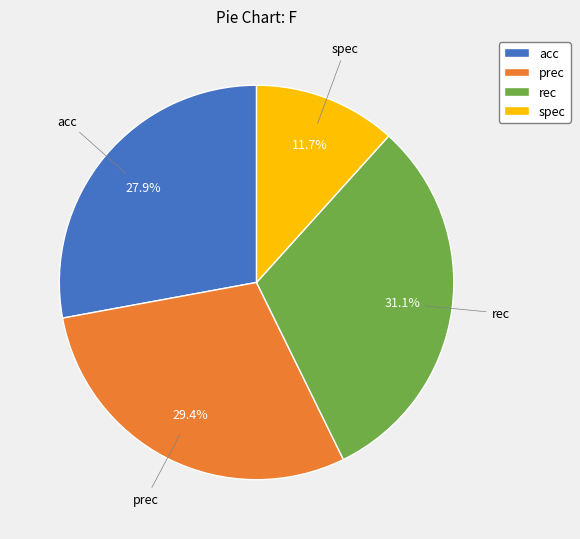

Is it true that acc is 28% of the pie?

True